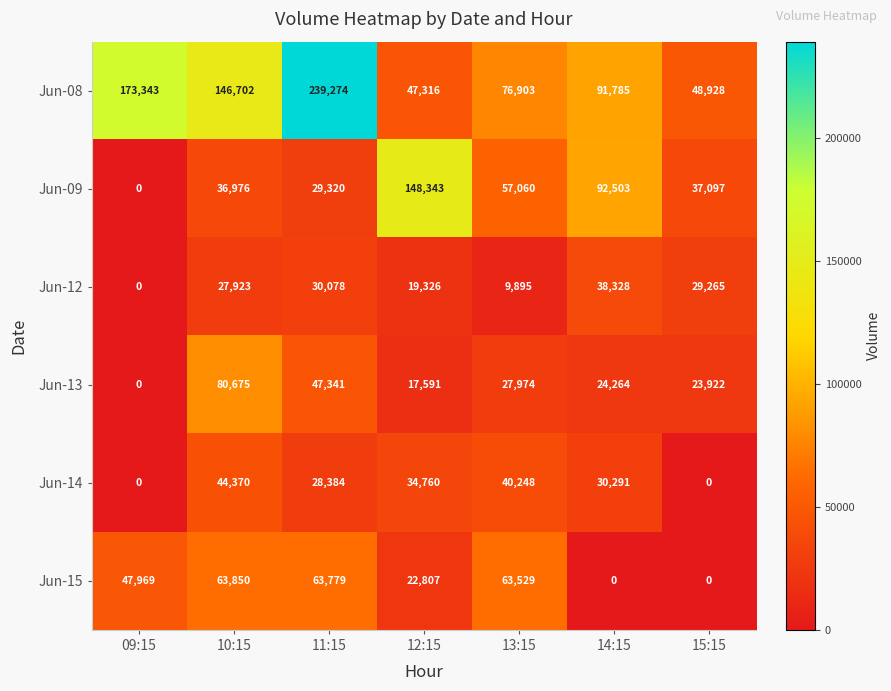

Where is Jun-15 nearest to the value 31925?

12:15